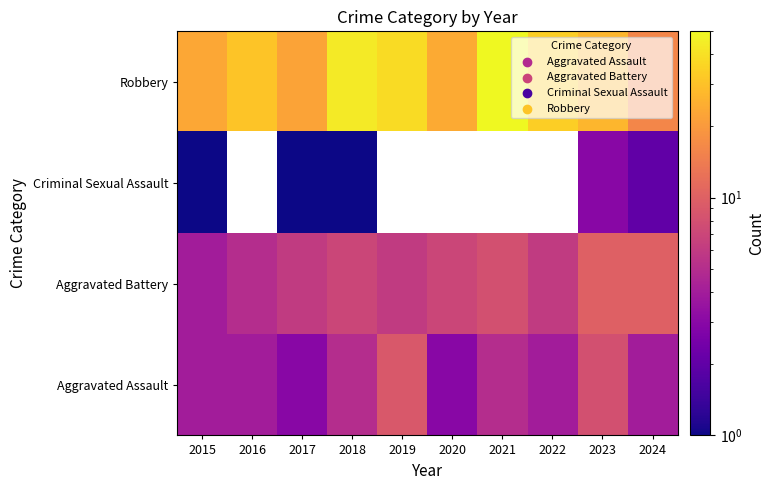

At which category is the sum across all series the highest?

2018